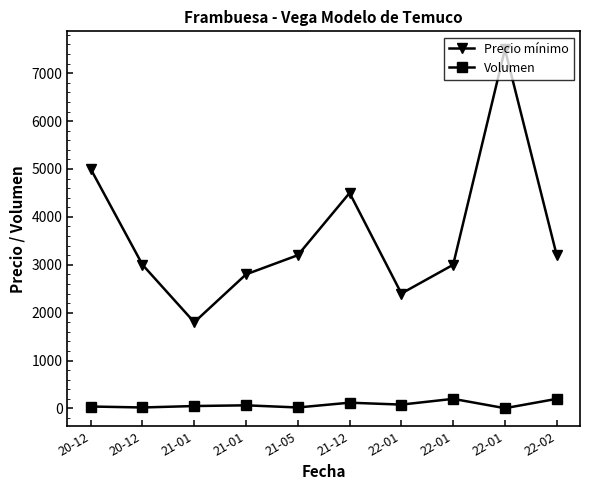

Which has a higher value, 22-01 or 21-05?

21-05